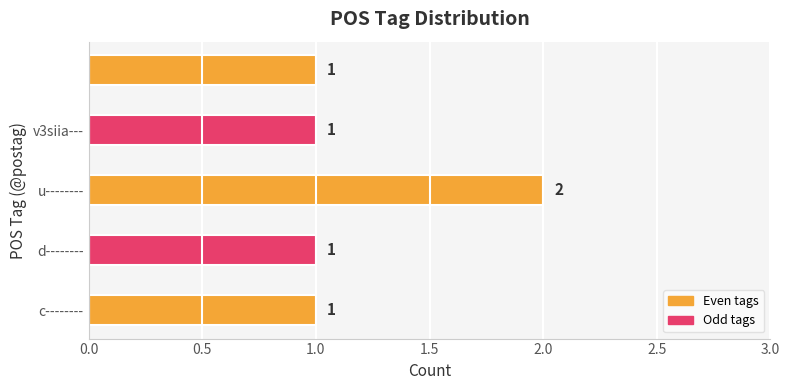

How many values are between 1 and 2?

5